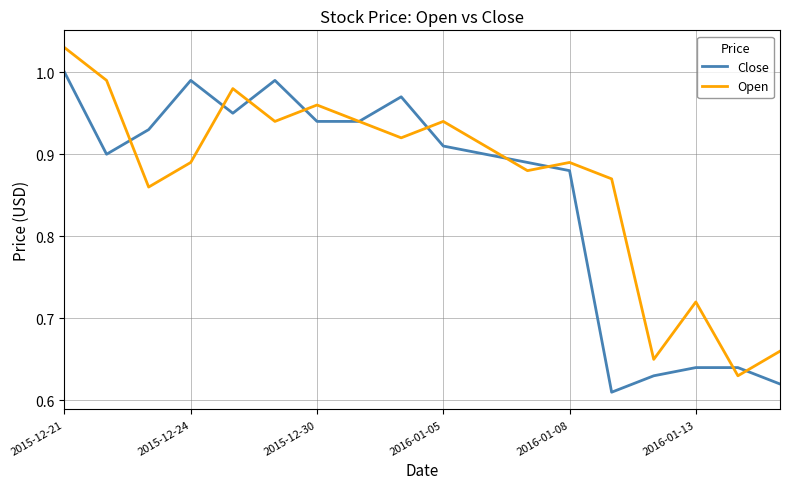

How many interior local peaks does the Close series have?

3